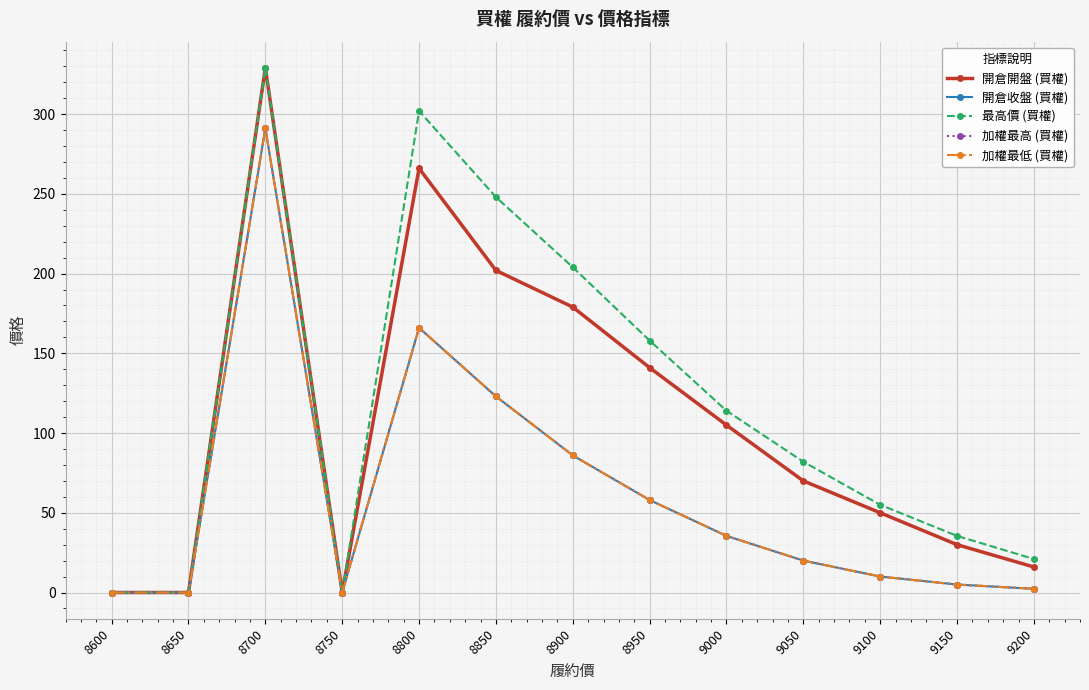

Between 8950 and 9000, which series saw the biggest shift?

最高價 (買權)